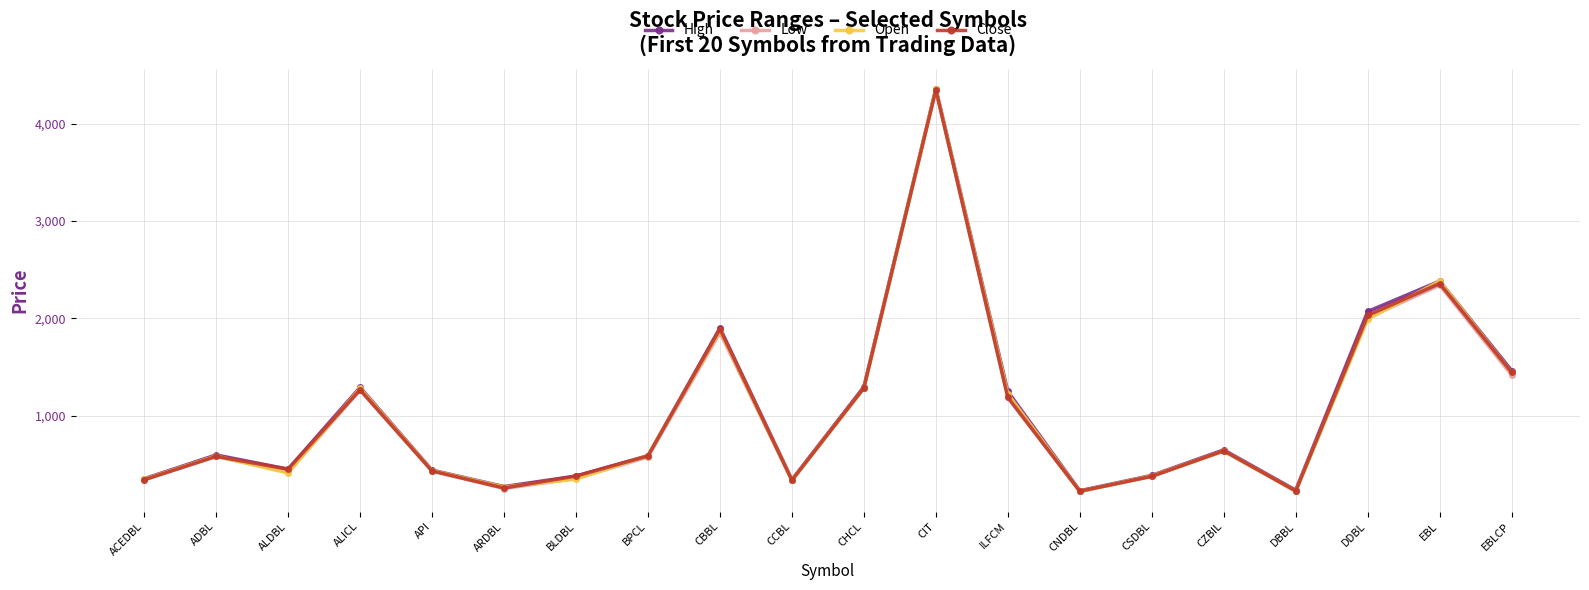

Does the chart display data point markers on the line(s)?

Yes